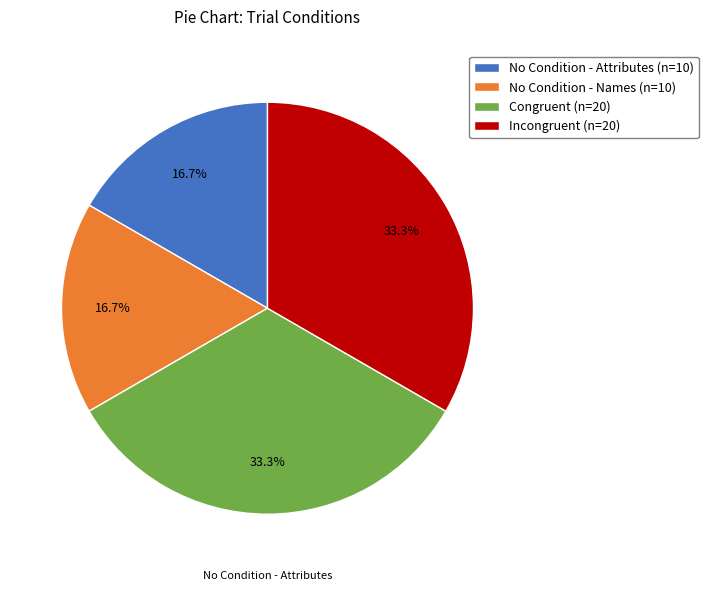

What portion of the pie excludes No Condition - Names (n=10)?

83.3%